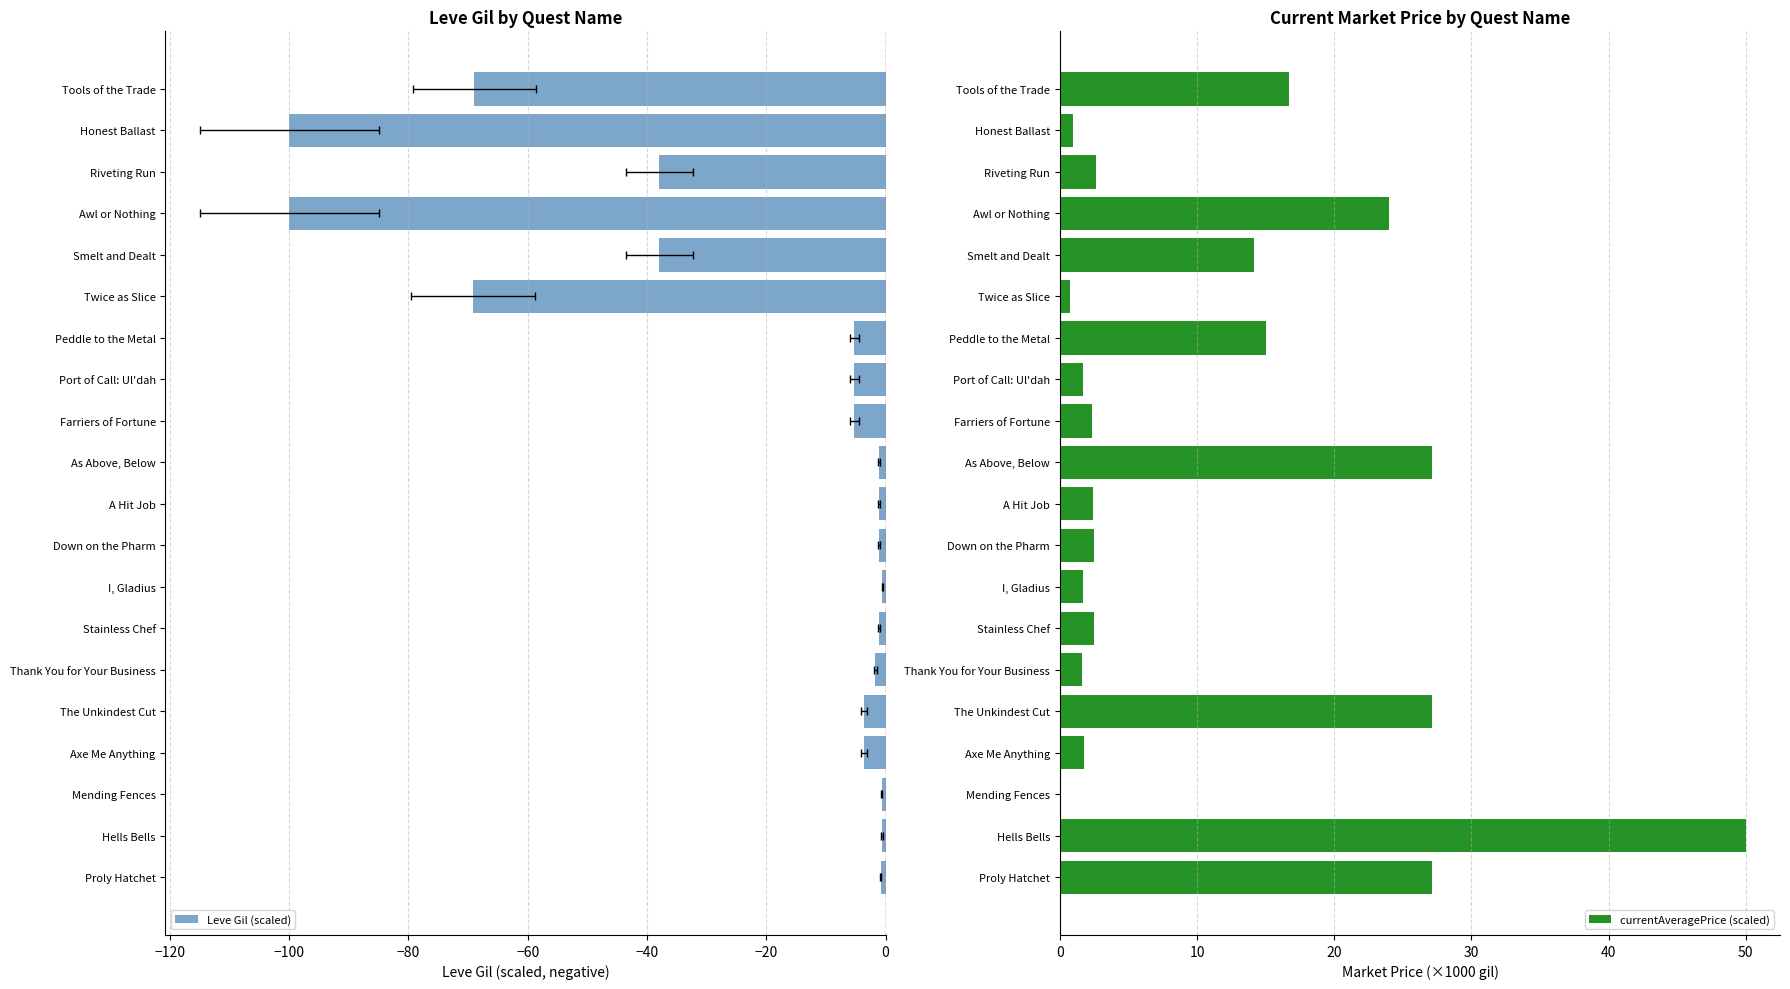

Which has a higher value, Proly Hatchet or Hells Bells?

Hells Bells